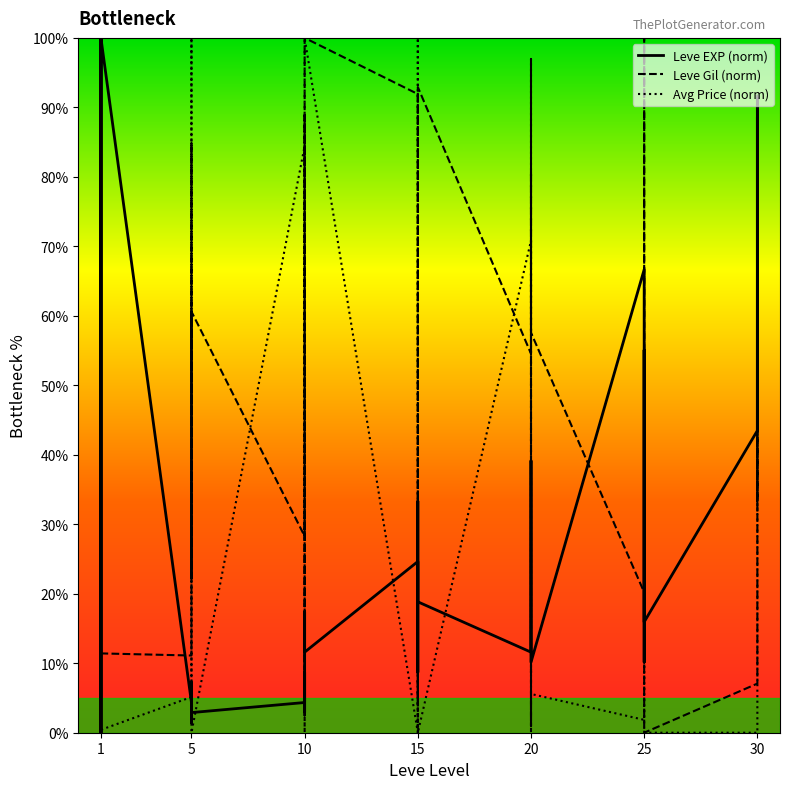

Which has a higher value, 5 or 20?

20